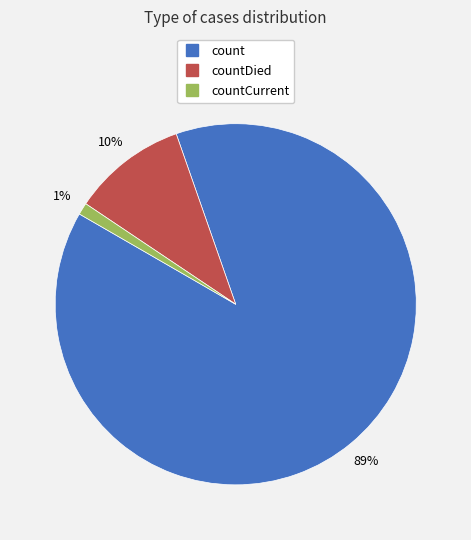

To the nearest percent, what is the difference between the largest and smallest slice percentages?

88%